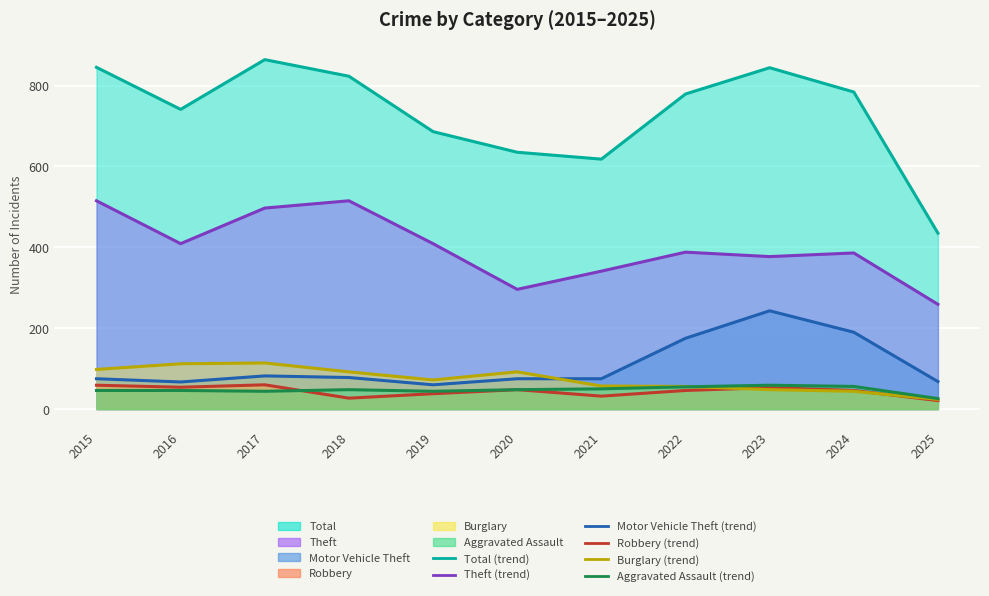

The value of Aggravated Assault (trend) at 2020 is 69. True or false?

False